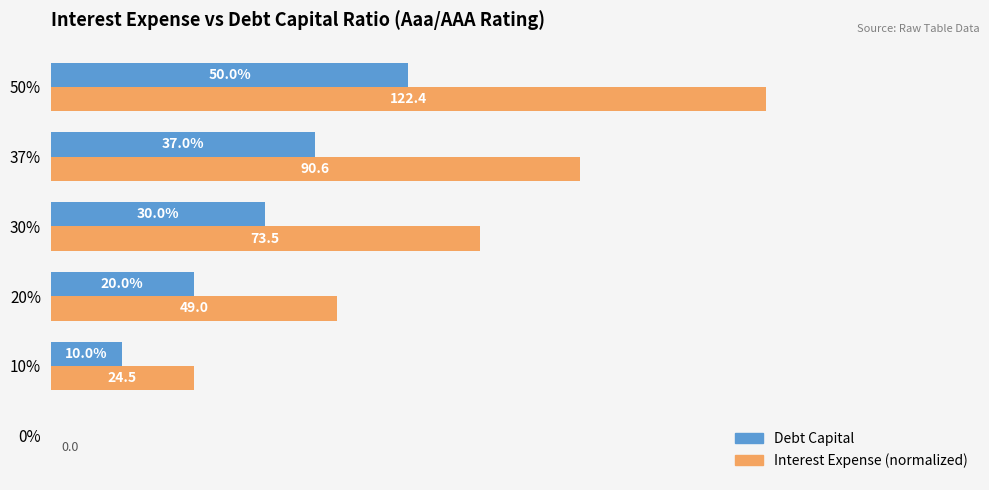

Which series has the largest total across all categories?

Interest Expense (normalized)